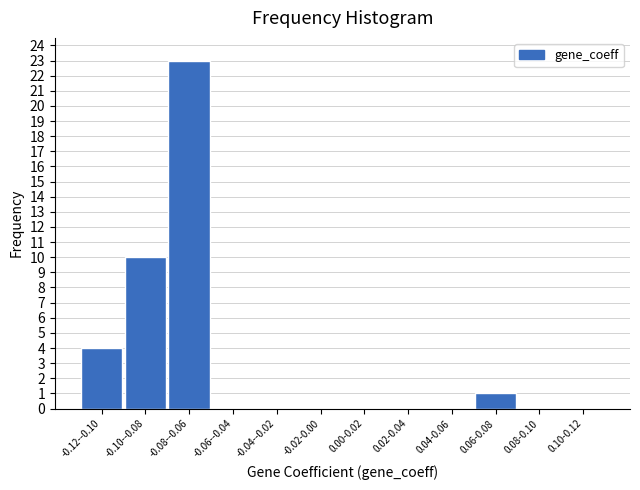

Reading right to left, list all the values displayed in this chart.

0.10-0.12=0	0.08-0.10=0	0.06-0.08=1	0.04-0.06=0	0.02-0.04=0	0.00-0.02=0	-0.02-0.00=0	-0.04--0.02=0	-0.06--0.04=0	-0.08--0.06=23	-0.10--0.08=10	-0.12--0.10=4